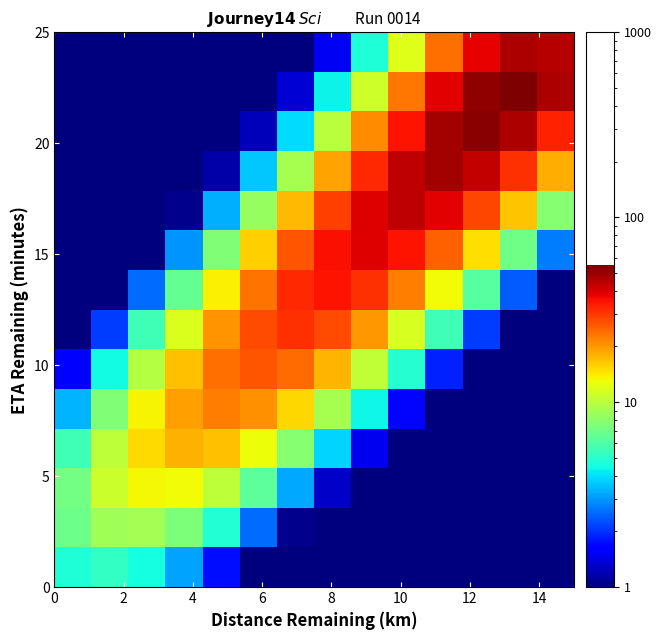

What is the smallest value displayed?

0.1